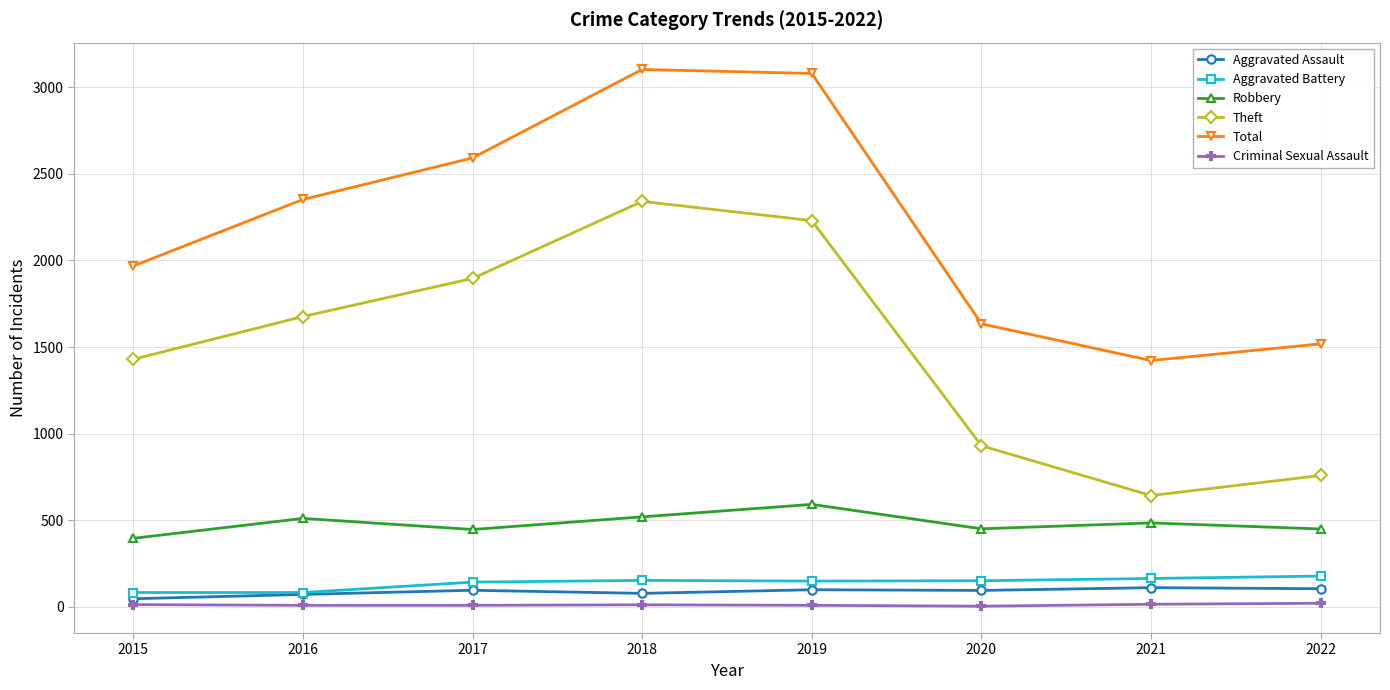

How many categories are shown in the chart?

8